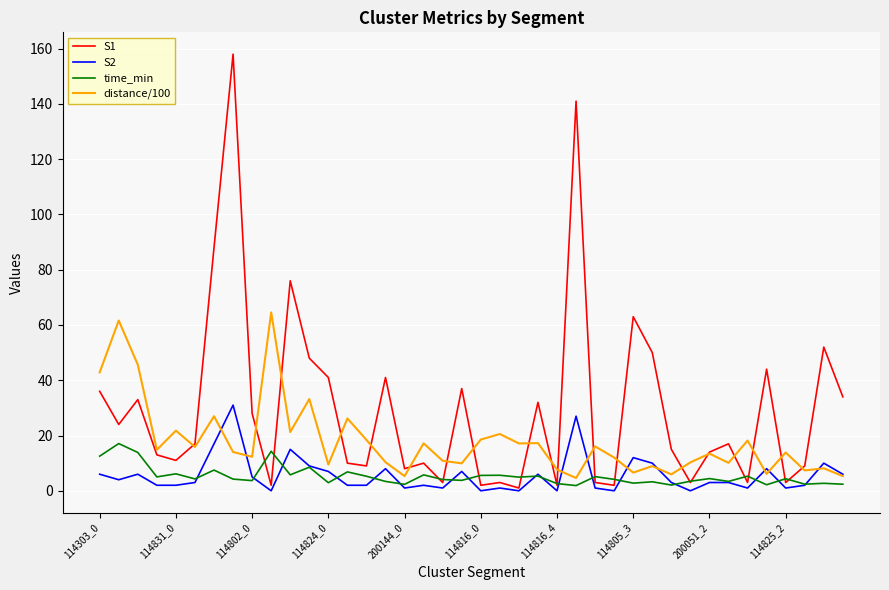

Which series has the widest spread of values?

S1